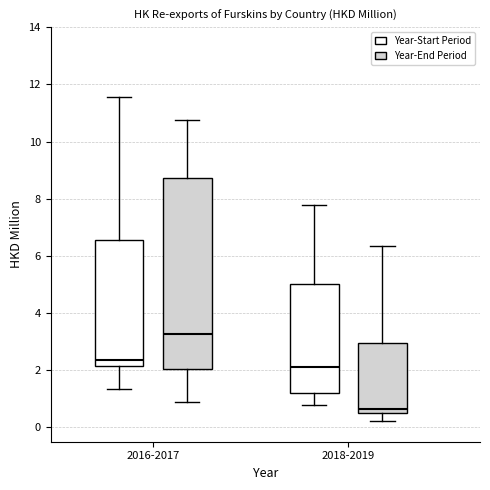

Which box's median line is the lowest?

2018-2019 (Year-End Period)